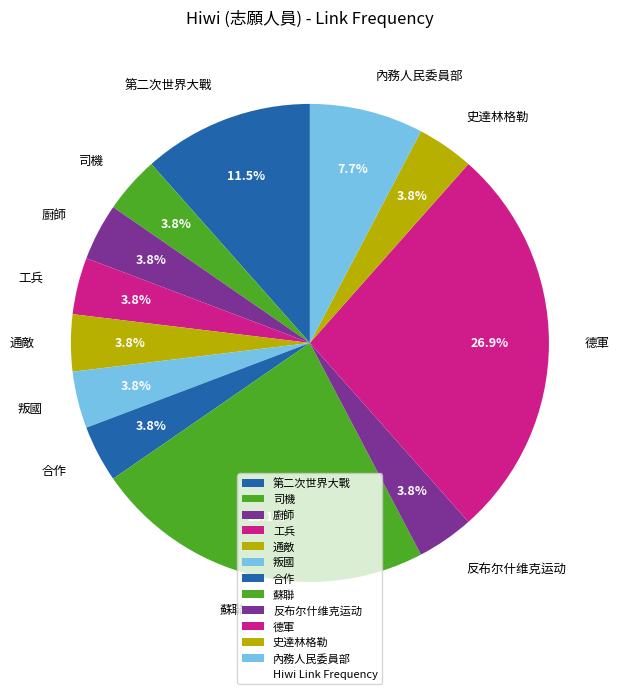

Is the sum of 廚師 and 反布尔什维克运动 greater than half?

No